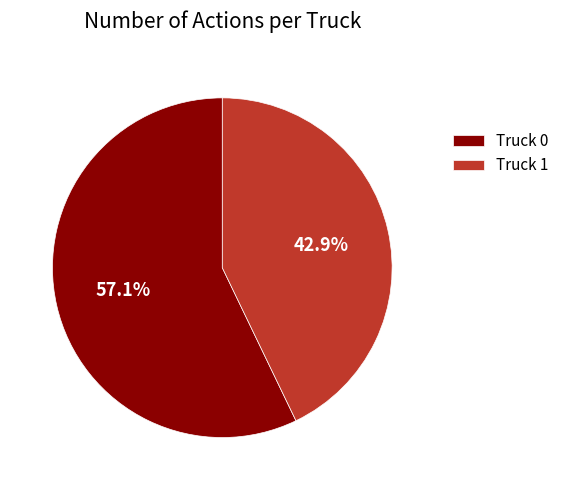

How many slices are in this pie chart?

2